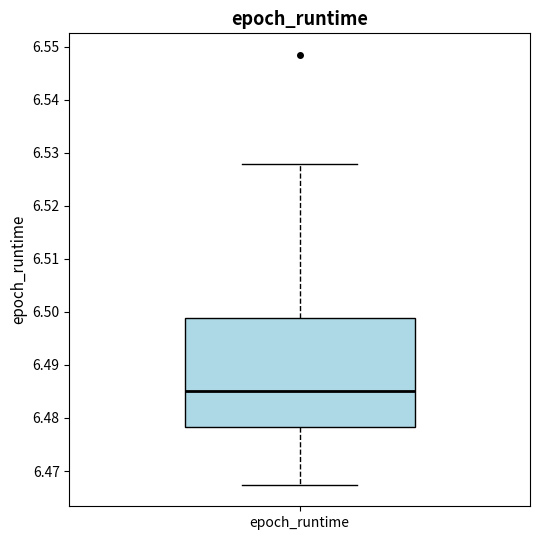

Where is the upper edge of the box for epoch_runtime on the y-axis? The values are not printed on the chart, so give them approximately, as read against the axis.

6.499